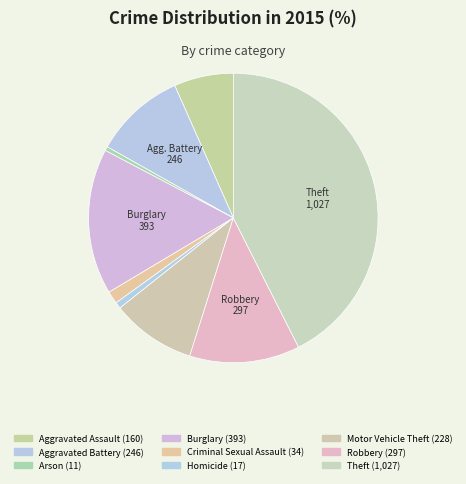

How many segments does this pie chart have?

9